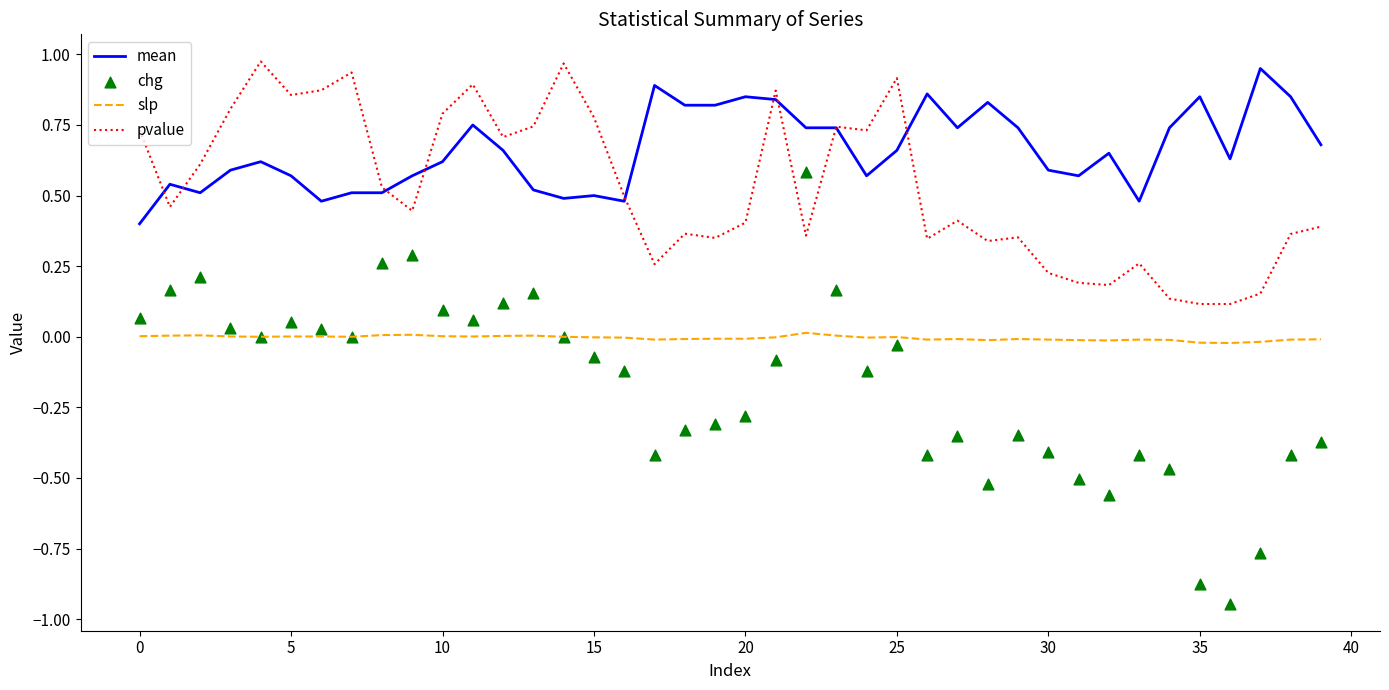

What are all the series names shown in the legend?

mean, slp, pvalue, chg